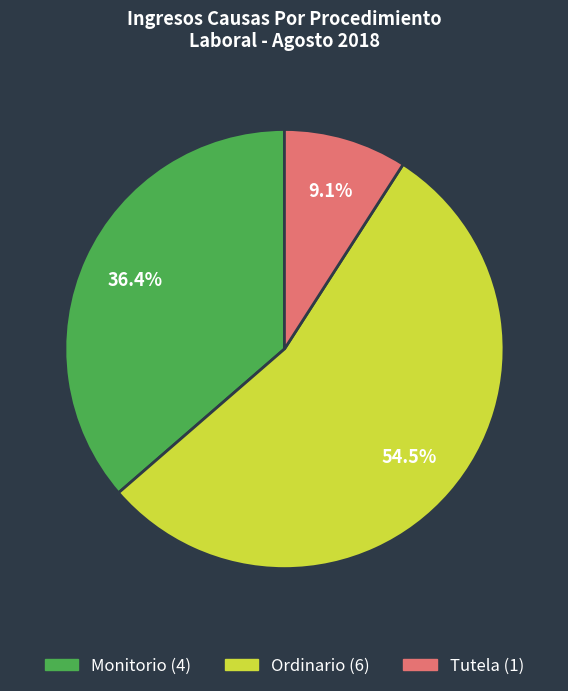

What percentage is the Monitorio slice, to the nearest percent?

36%